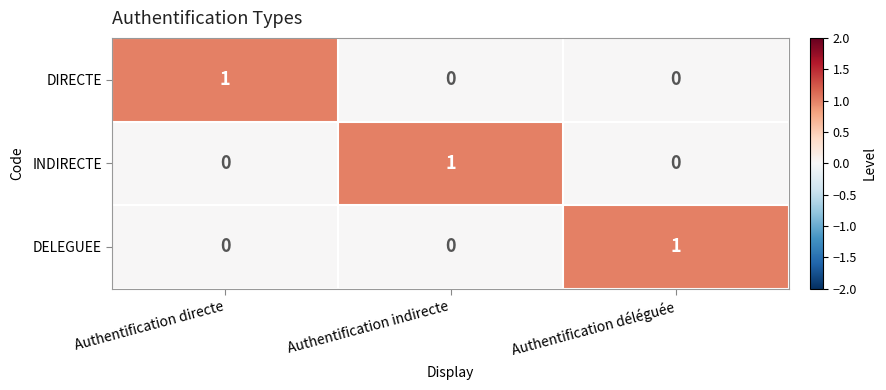

How many DELEGUEE values are between 0 and 1?

3